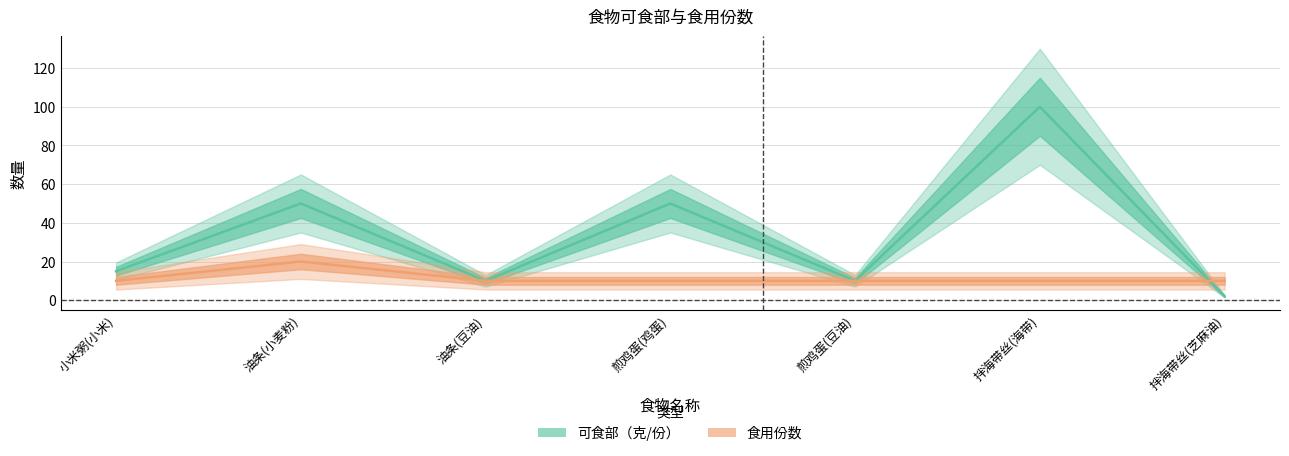

How many lines are shown in the chart?

2